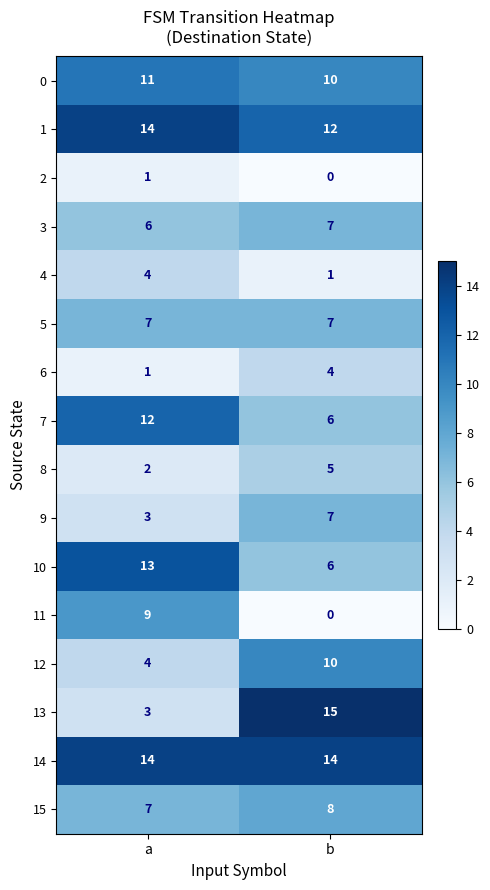

Between a and b, which series saw the biggest shift?

13